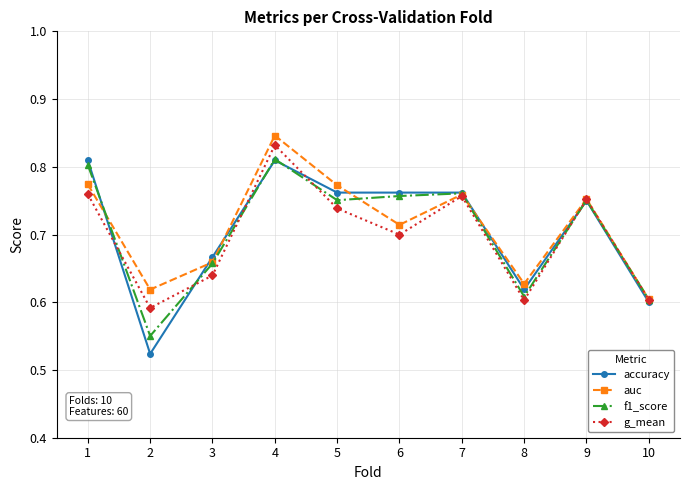

Where is the first local maximum for accuracy?

4